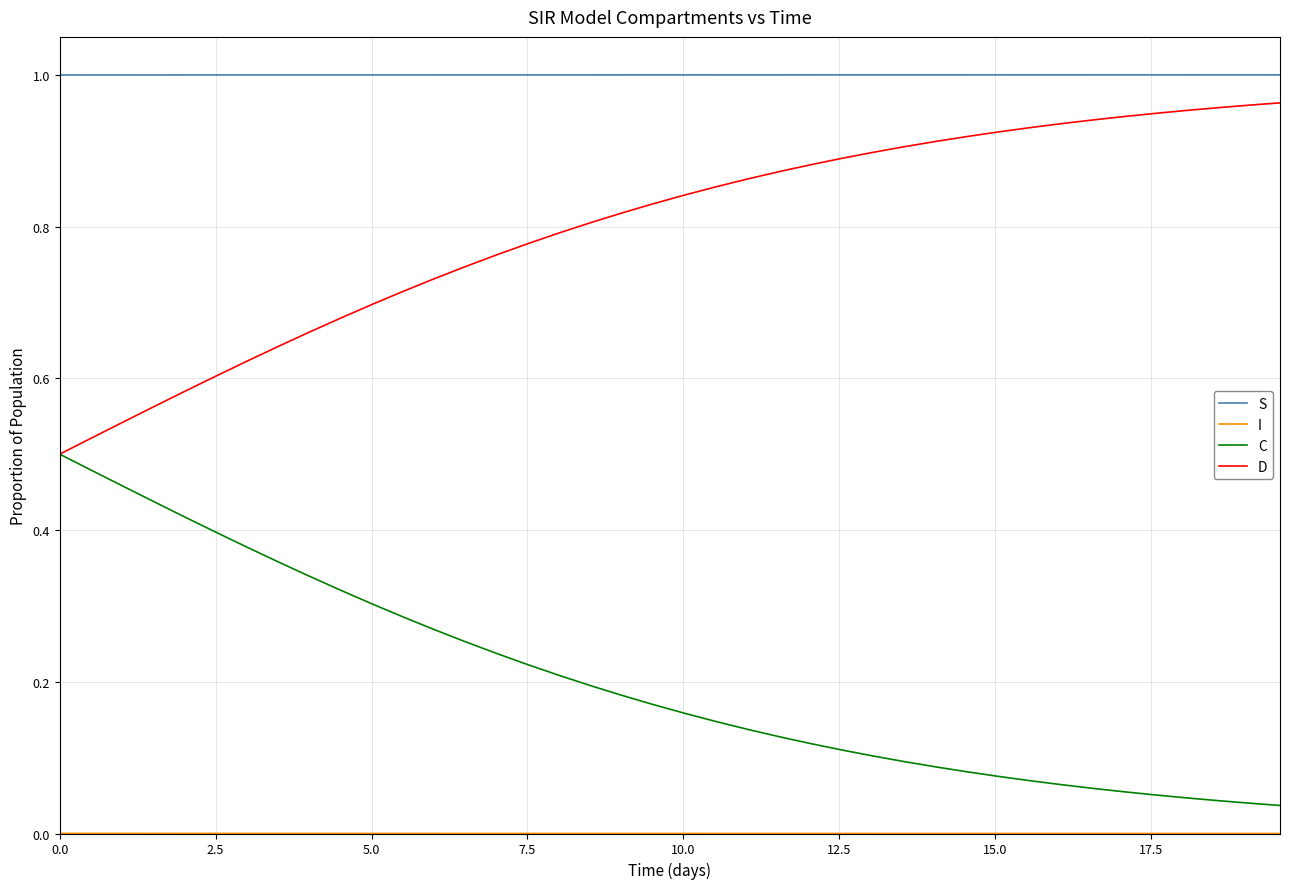

True or false: C and S intersect in this chart.

False